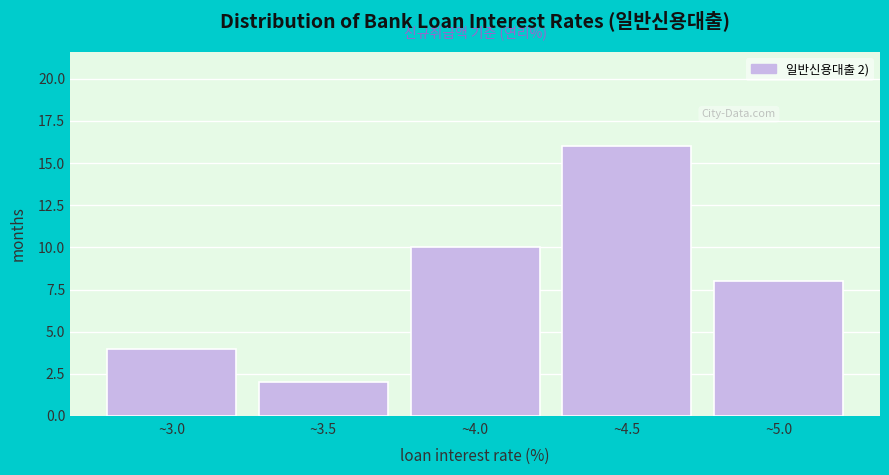

Reading left to right, extract all data points from this chart.

~3.0=4	~3.5=2	~4.0=10	~4.5=16	~5.0=8